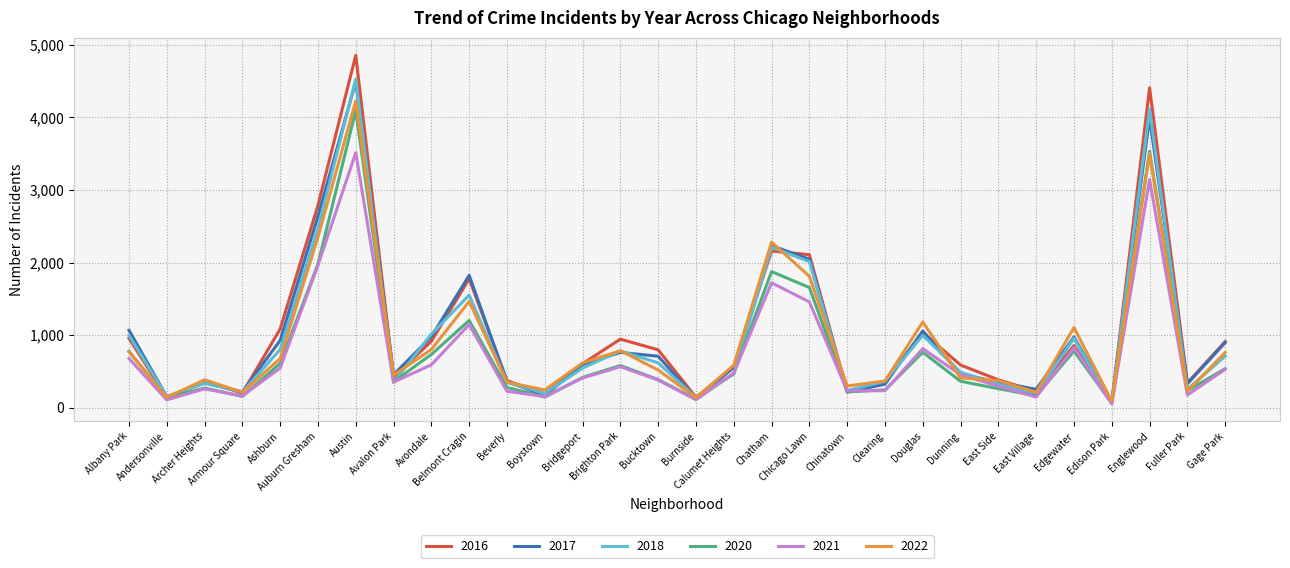

Which series has the widest spread of values?

2016